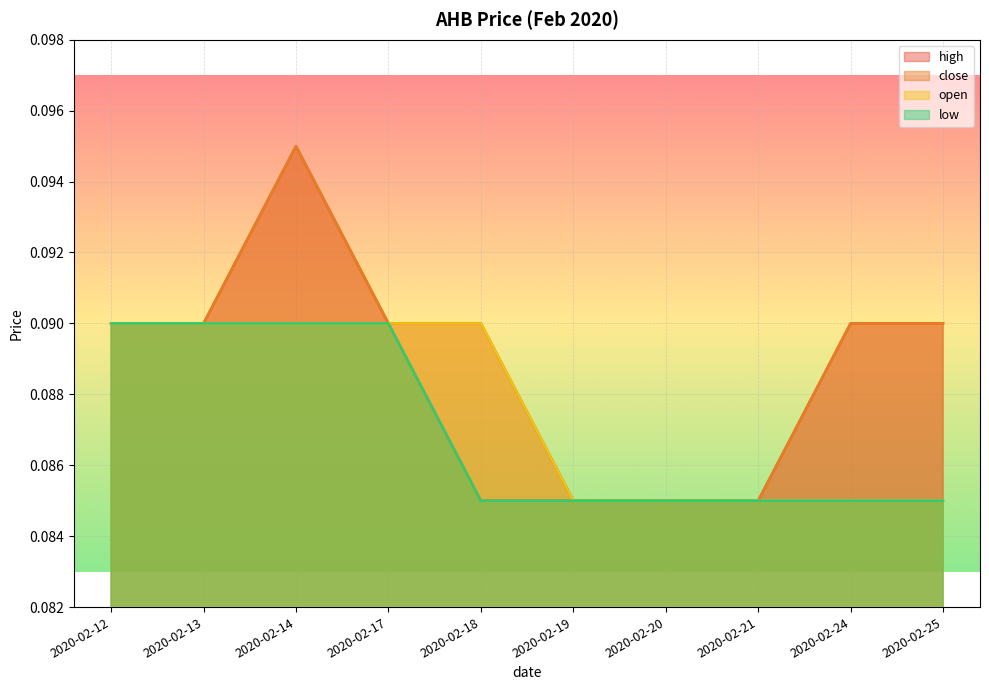

Rank the categories by high value from lowest to highest.

2020-02-19, 2020-02-20, 2020-02-21, 2020-02-12, 2020-02-13, 2020-02-17, 2020-02-18, 2020-02-24, 2020-02-25, 2020-02-14